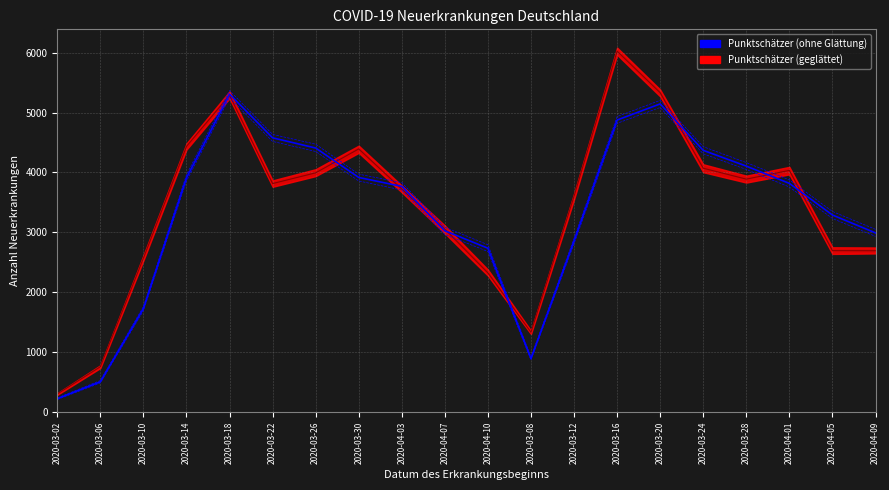

Where does the data first go above 3818?

2020-03-14